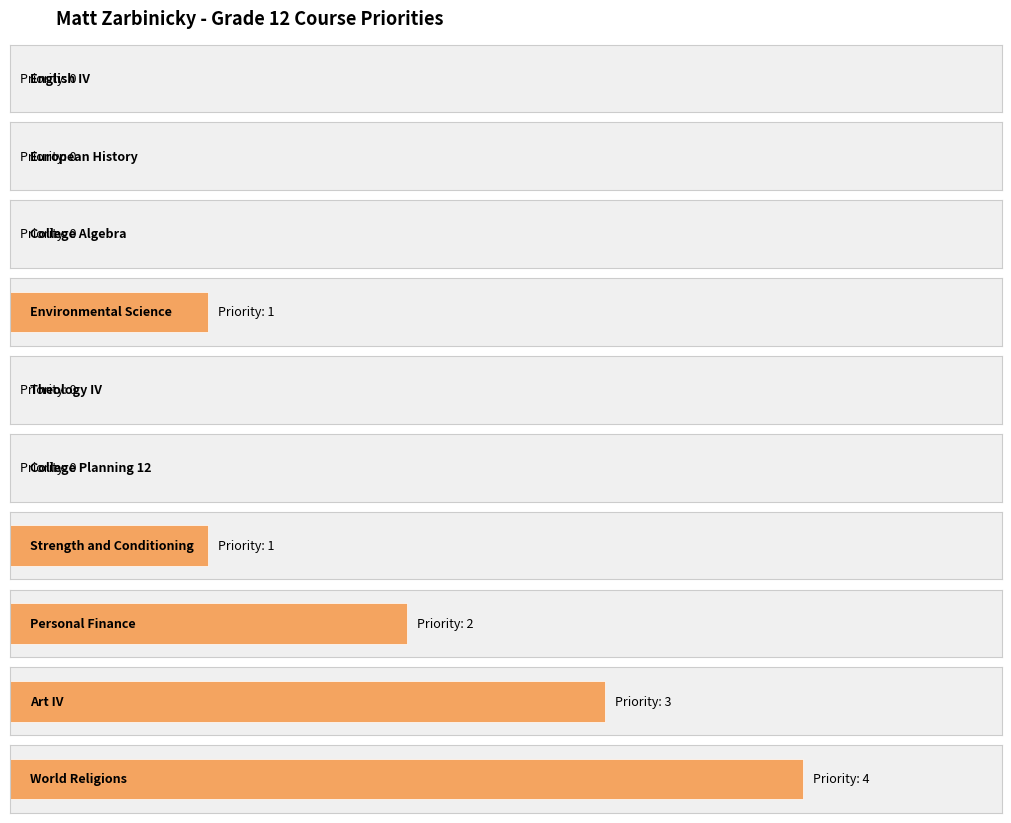

What is the difference between the maximum and minimum values?

4